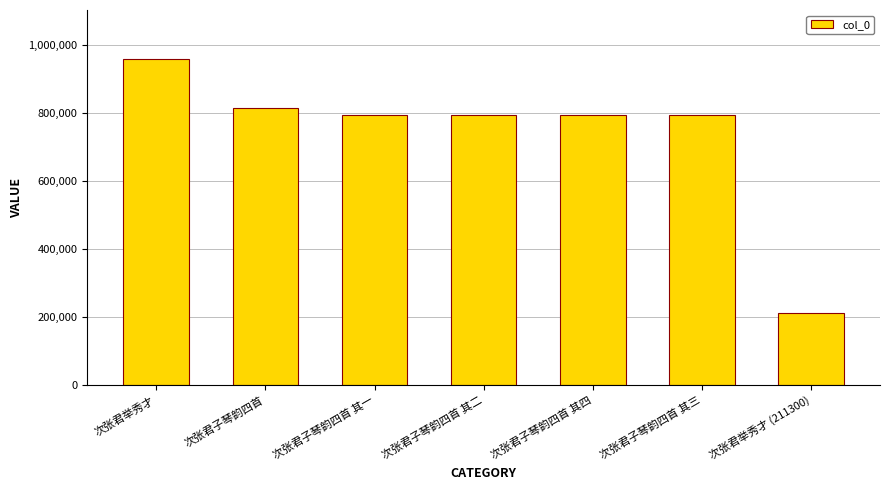

Read the value at 次张君子琴韵四首, to the nearest 50.

814000